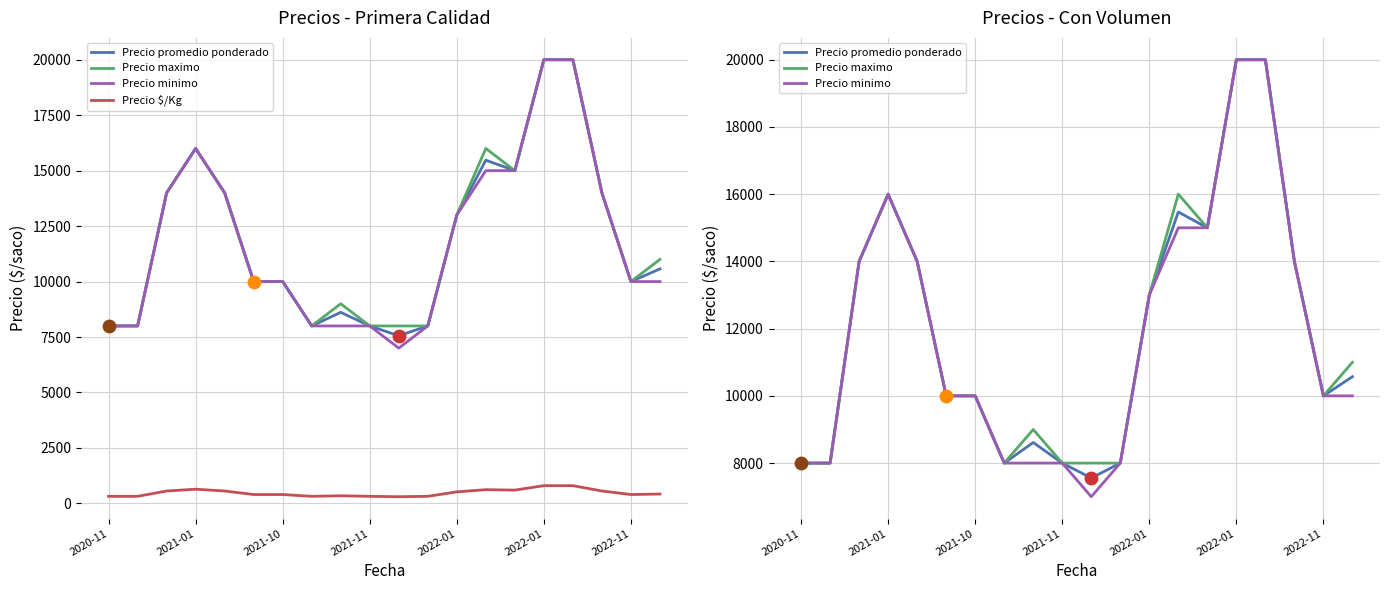

Which series has the largest Y range (max minus min)?

Precio minimo